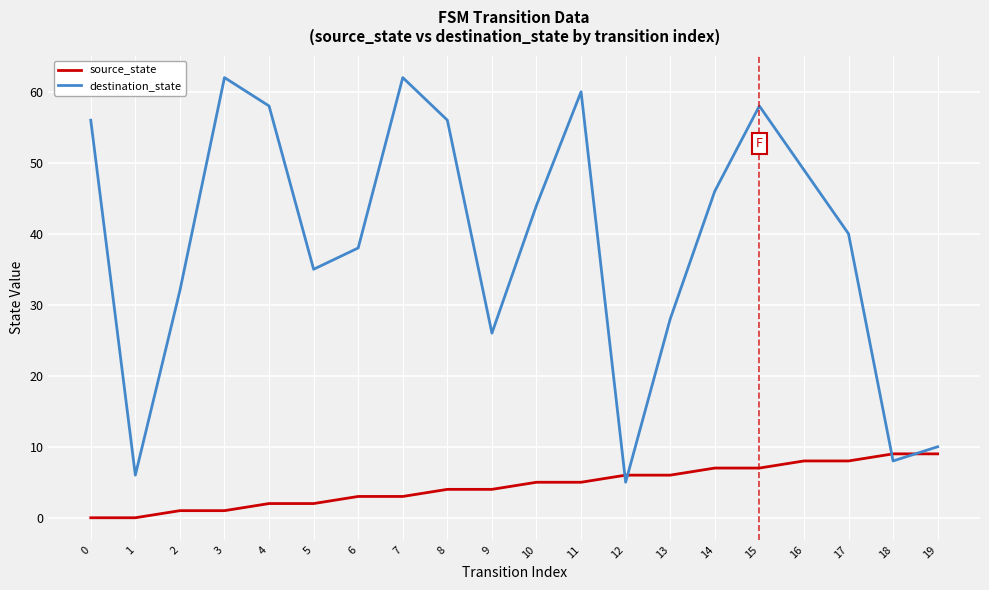

At 13, list the series in order from smallest to largest.

source_state, destination_state